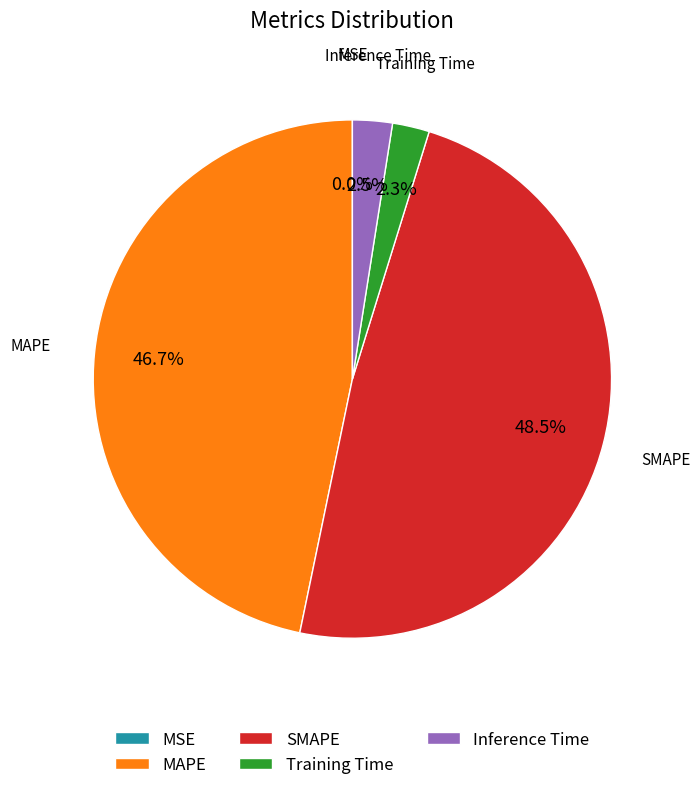

What portion of the pie excludes MAPE?

53.3%